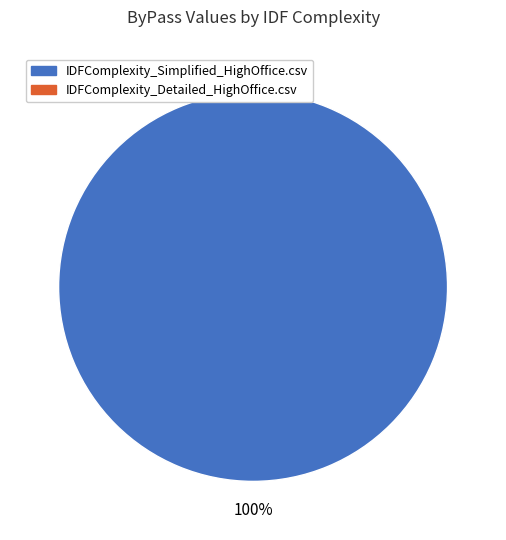

Is there a majority slice in this chart?

Yes